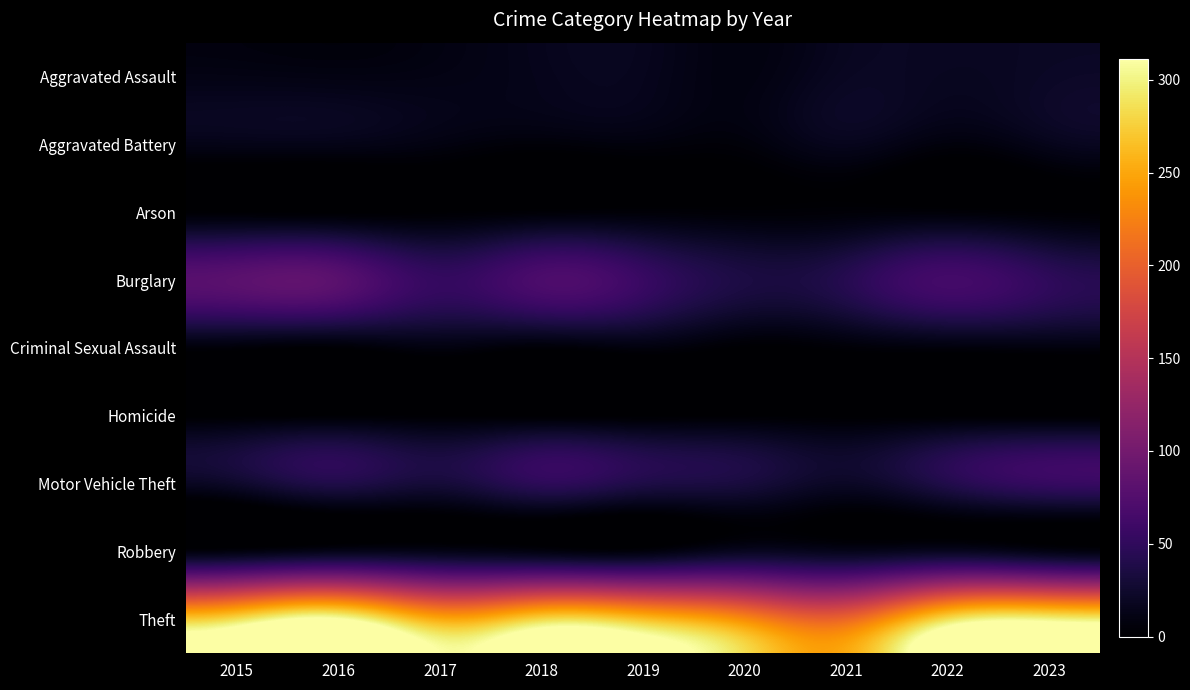

Reading left to right, transcribe all the data shown in this chart.

Aggravated Assault: 2015=11	2016=10	2017=11	2018=15	2019=16	2020=9	2021=19	2022=18	2023=21
Aggravated Battery: 2015=13	2016=13	2017=9	2018=5	2019=7	2020=6	2021=16	2022=7	2023=15
Arson: 2015=1	2016=0	2017=1	2018=3	2019=4	2020=3	2021=4	2022=4	2023=2
Burglary: 2015=81	2016=80	2017=53	2018=70	2019=56	2020=36	2021=43	2022=64	2023=49
Criminal Sexual Assault: 2015=5	2016=3	2017=9	2018=4	2019=8	2020=1	2021=4	2022=7	2023=8
Homicide: 2015=0	2016=1	2017=1	2018=0	2019=0	2020=1	2021=0	2022=0	2023=0
Motor Vehicle Theft: 2015=24	2016=39	2017=31	2018=48	2019=38	2020=33	2021=21	2022=40	2023=54
Robbery: 2015=8	2016=14	2017=13	2018=9	2019=7	2020=18	2021=15	2022=18	2023=11
Theft: 2015=284	2016=311	2017=251	2018=279	2019=265	2020=231	2021=205	2022=284	2023=299